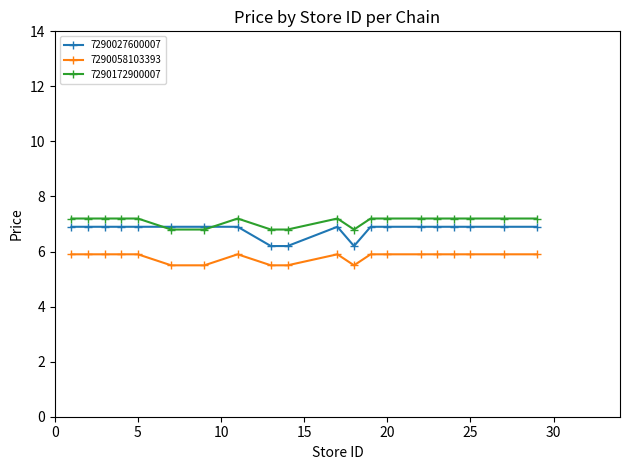

What is the maximum value shown in the chart?

7.2